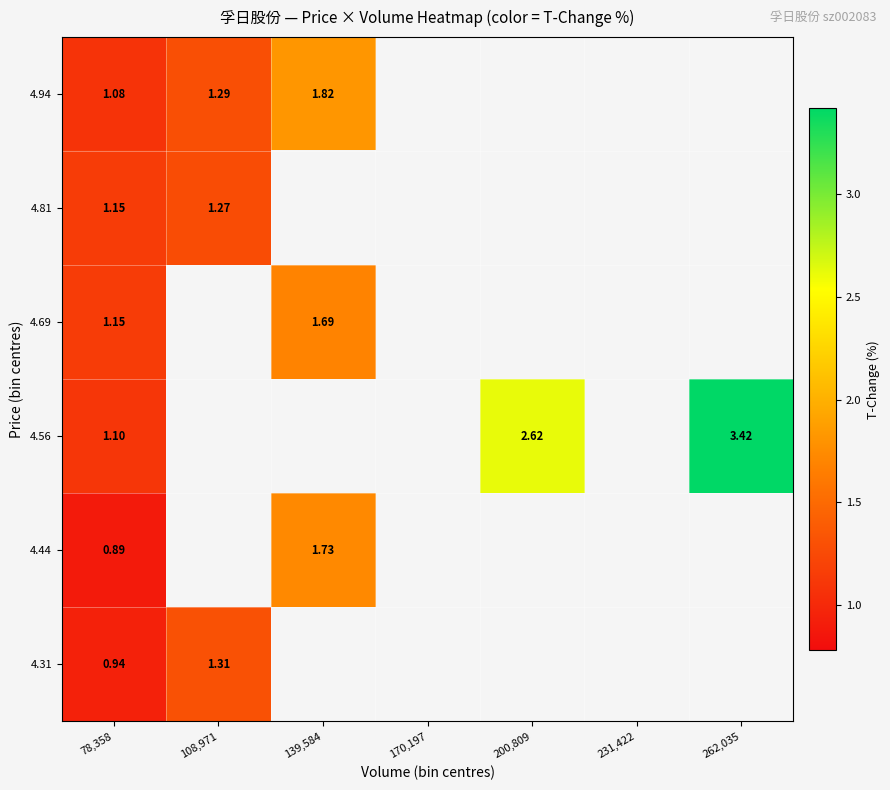

What value does the 4.31 series have at 78,358?

0.9